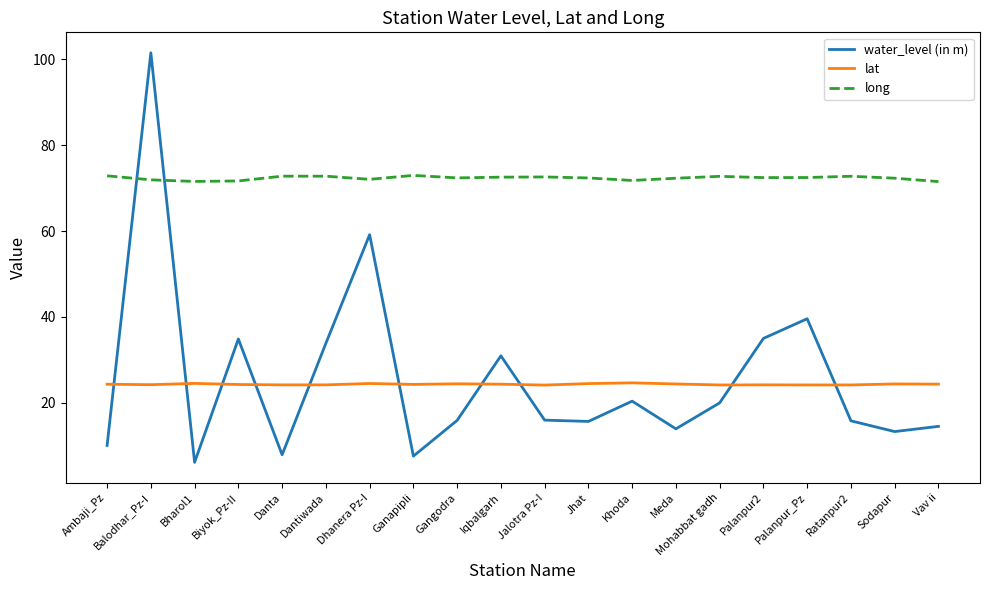

The value of water_level (in m) at Mohabbat gadh is 31.5. True or false?

False